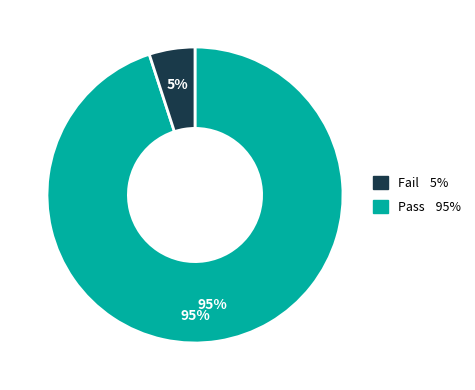

Which slice is the smallest?

Fail